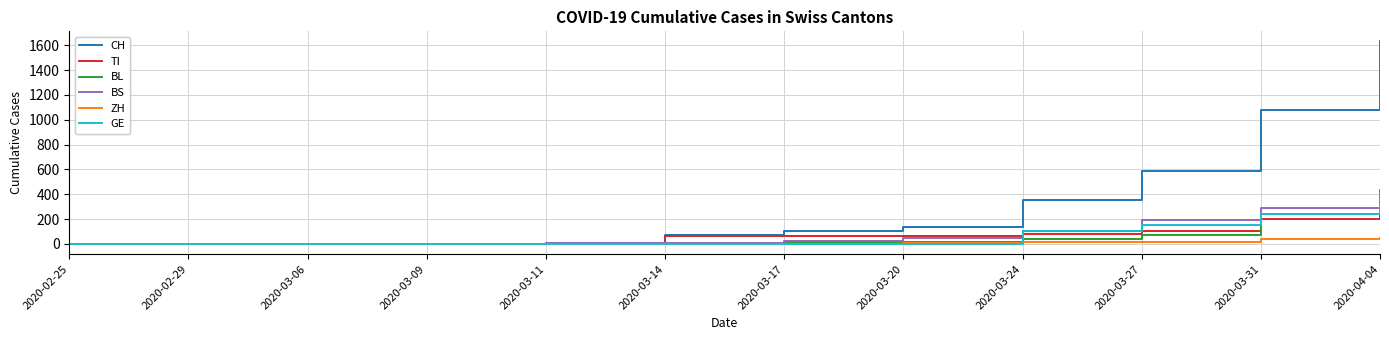

Which series has the largest range (max minus min)?

CH